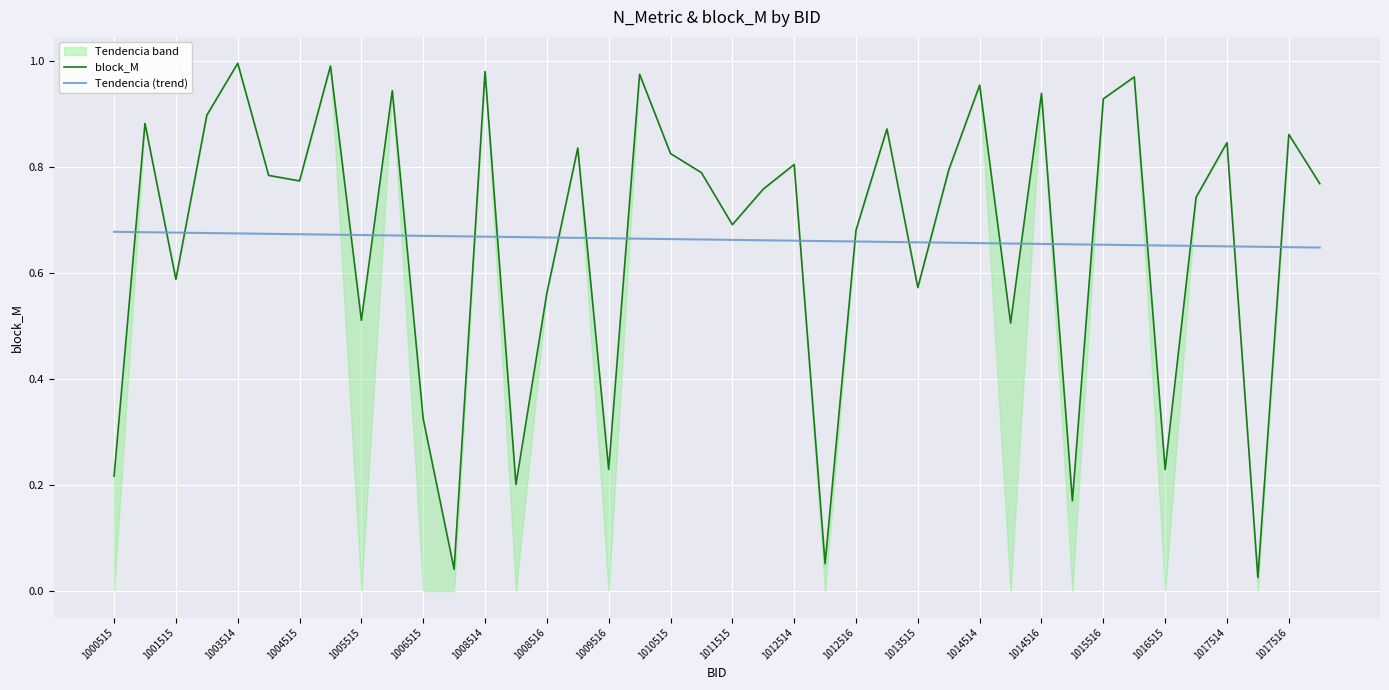

Which series has the largest range (max minus min)?

block_M